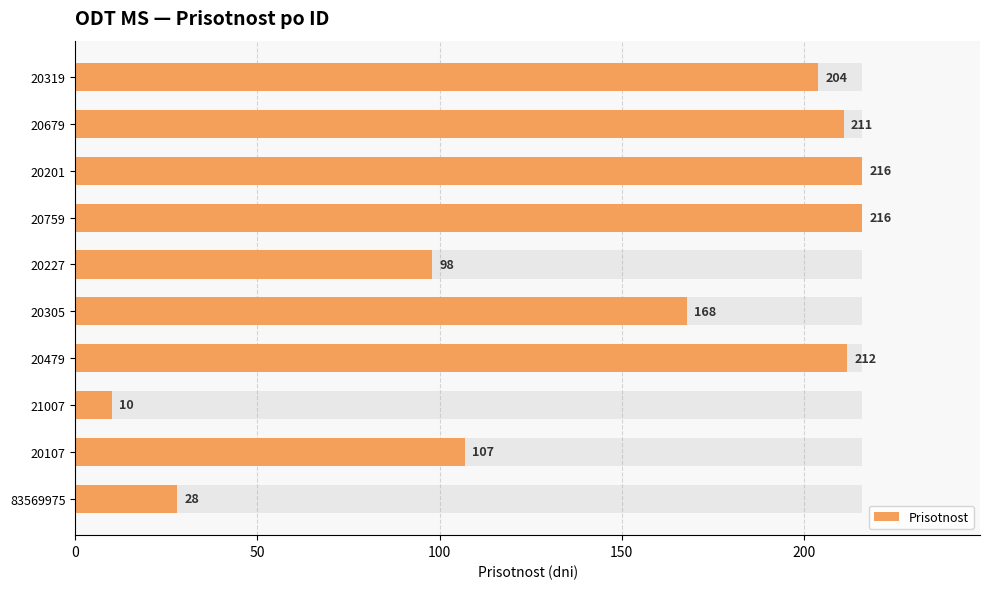

What position from the left is 21007?

8